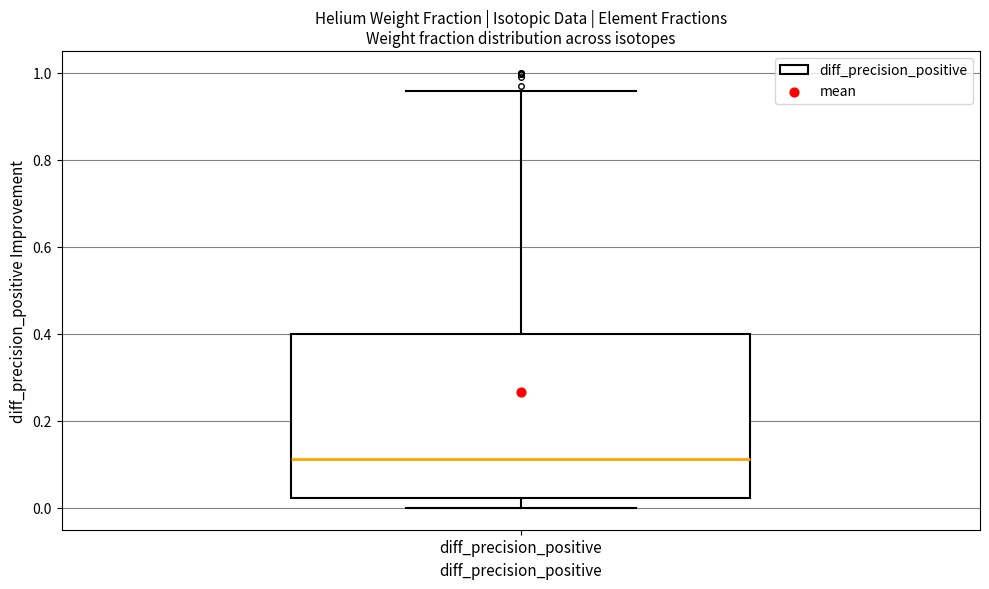

Transcribe this box plot: give where the median line is, the range the box spans, and where the two whiskers end, as read against the y-axis. The values are not printed on the chart, so give them approximately, as read against the axis.

median 0.12, box 0.02 to 0.40, whiskers 0.00 to 0.96